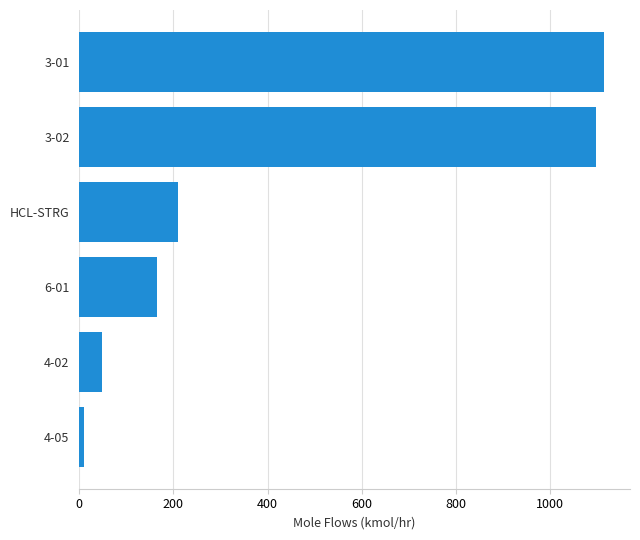

Reading top to bottom, transcribe all the data shown in this chart.

3-01=1114.8	3-02=1097.3	HCL-STRG=209.1	6-01=165.2	4-02=48.0	4-05=8.9